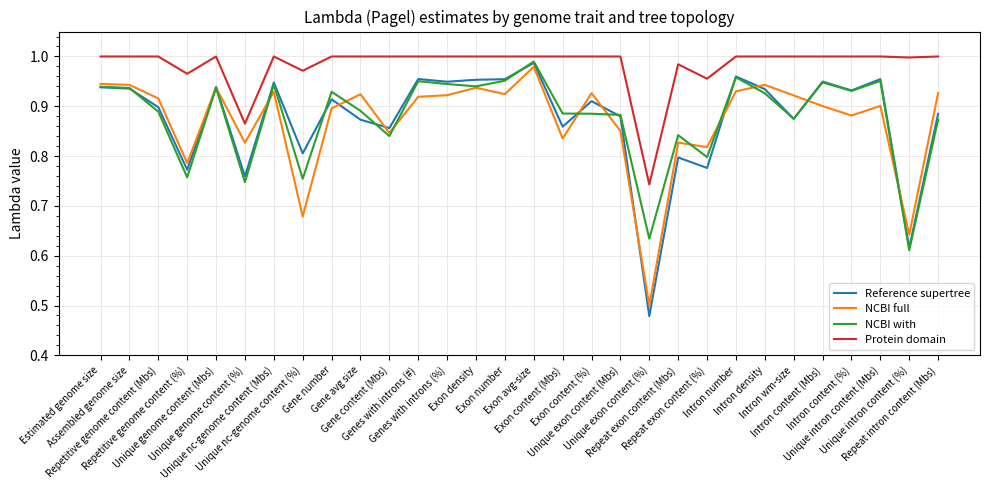

Which series has the largest total across all categories?

Protein domain